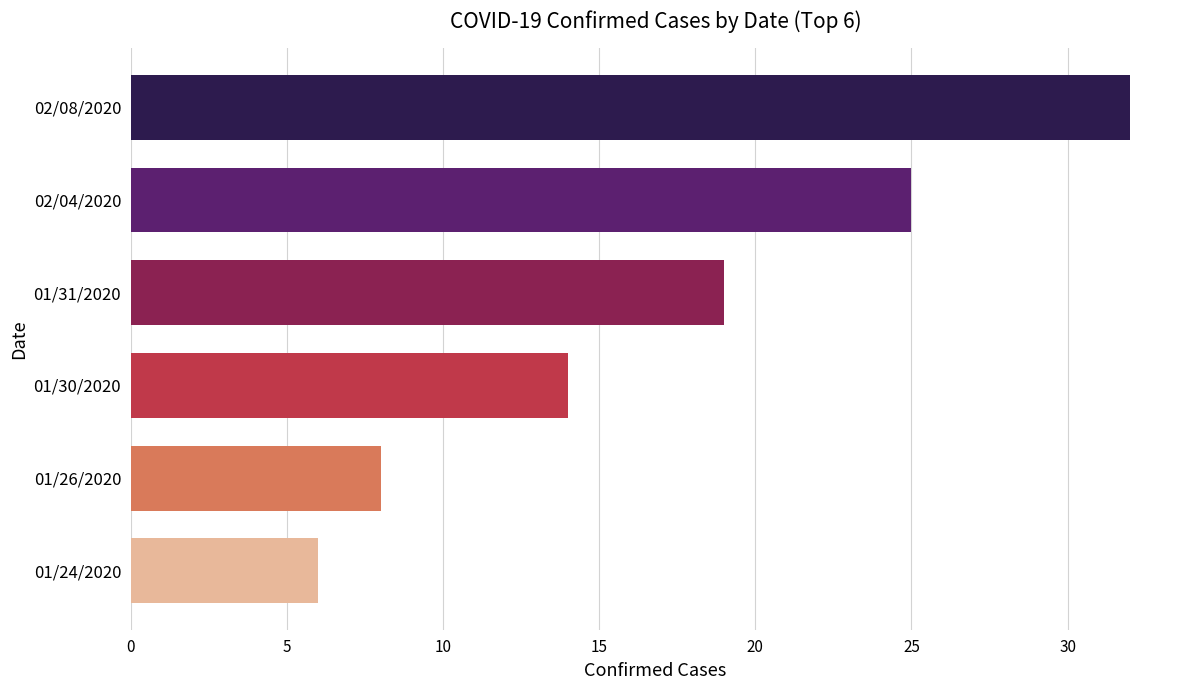

Rank the categories by value from highest to lowest.

02/08/2020, 02/04/2020, 01/31/2020, 01/30/2020, 01/26/2020, 01/24/2020